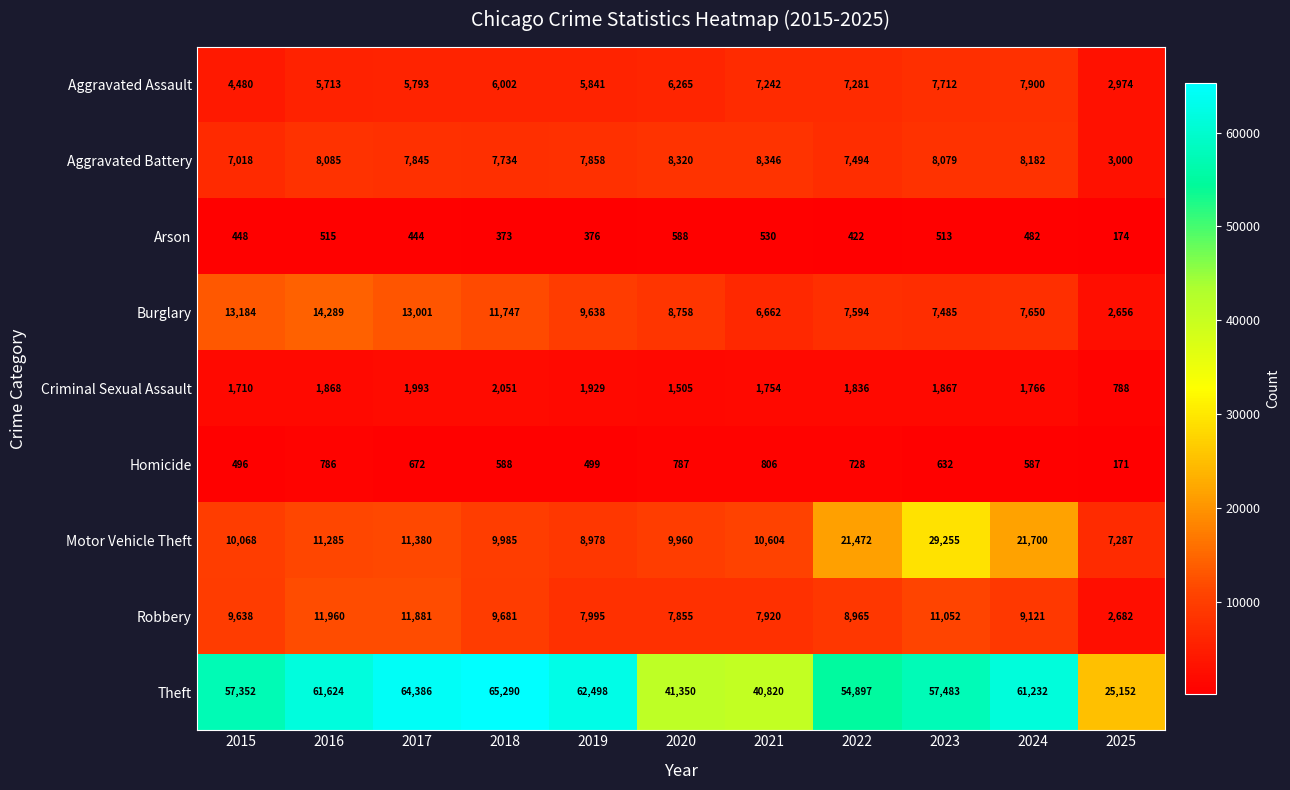

Which series changed the most between 2016 and 2024?

Motor Vehicle Theft